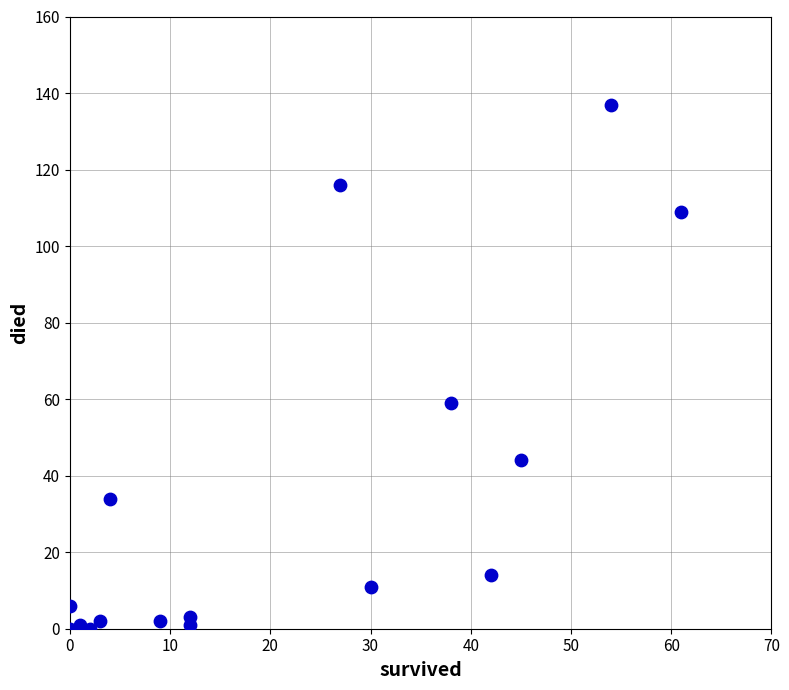

What Y value in the scatter plot is closest to 68?

59